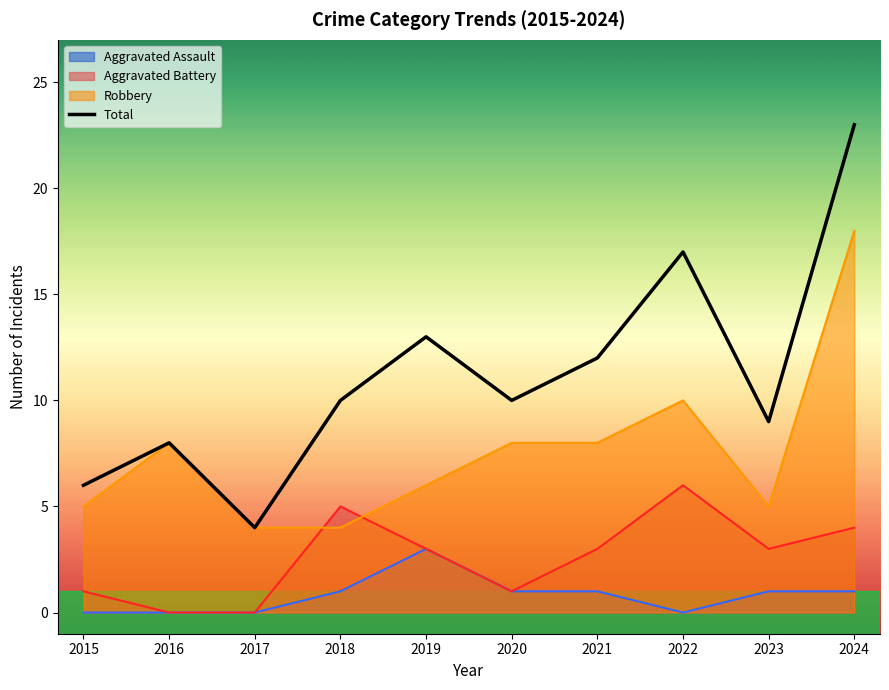

Rank the categories by value from highest to lowest.

2024, 2022, 2019, 2021, 2018, 2020, 2023, 2016, 2015, 2017